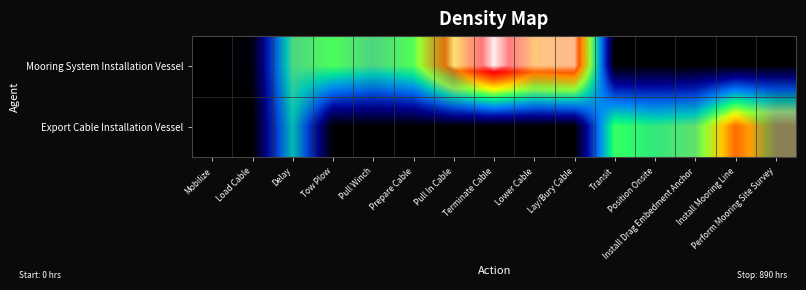

The value of Mooring System Installation Vessel at Pull Winch is 0.9. True or false?

False